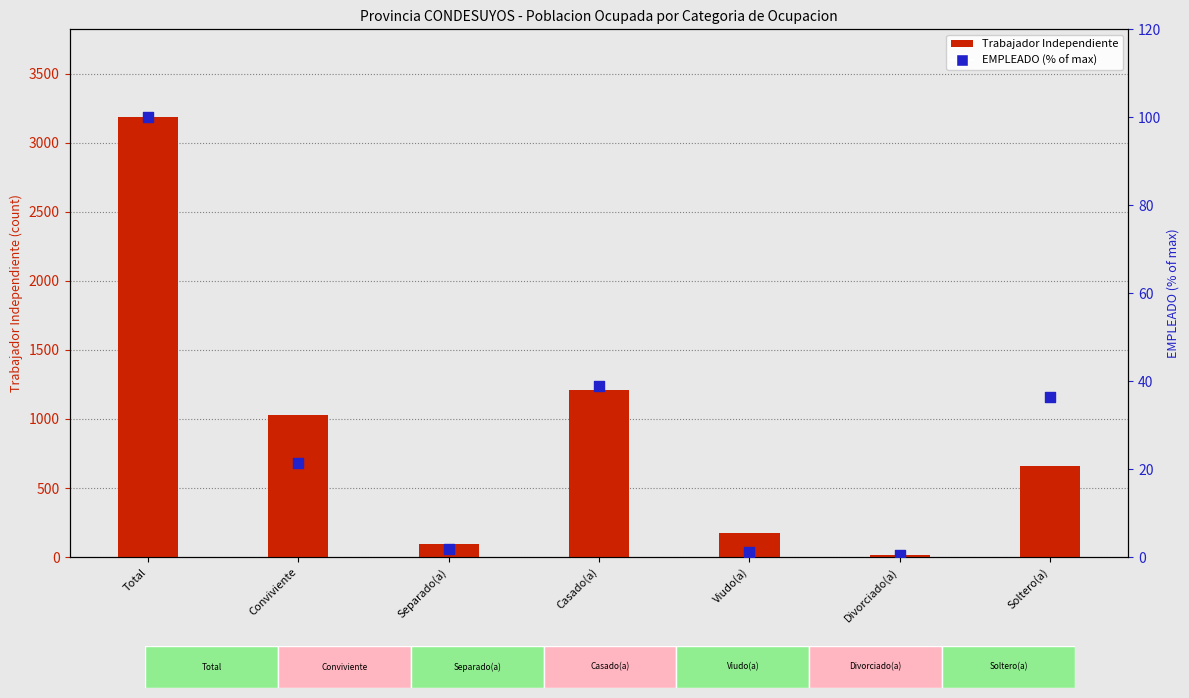

What is the total value across all series at Total?

3285.0